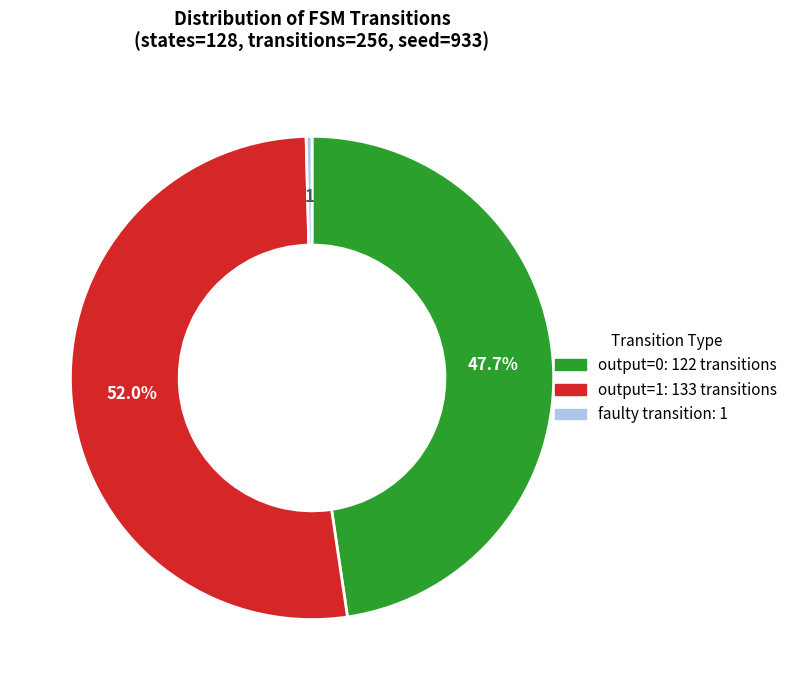

How many slices are in this pie chart?

3